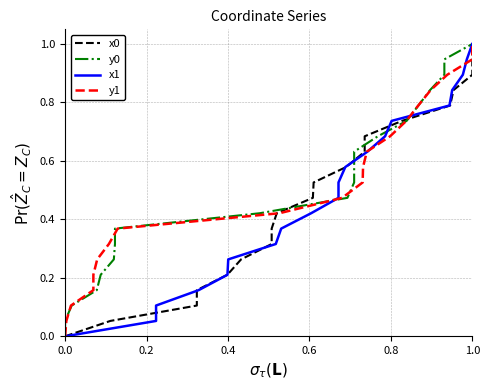

The value of y0 at 6 is 0.2. True or false?

False